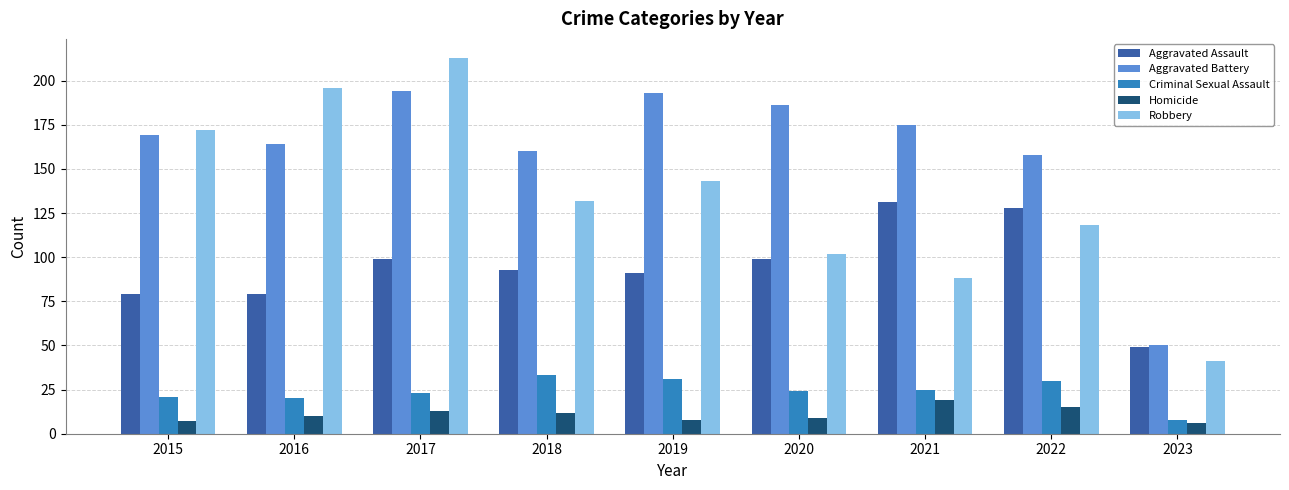

Does the chart contain any negative values?

No